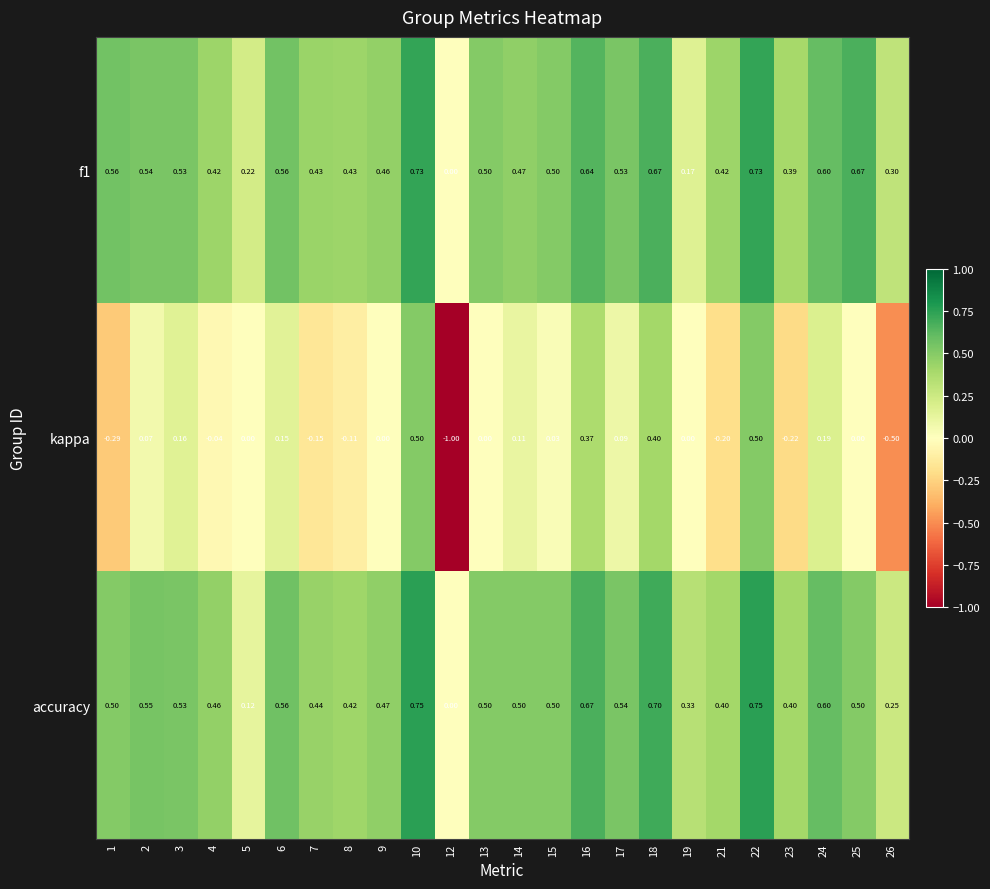

Which series has the widest spread of values?

kappa